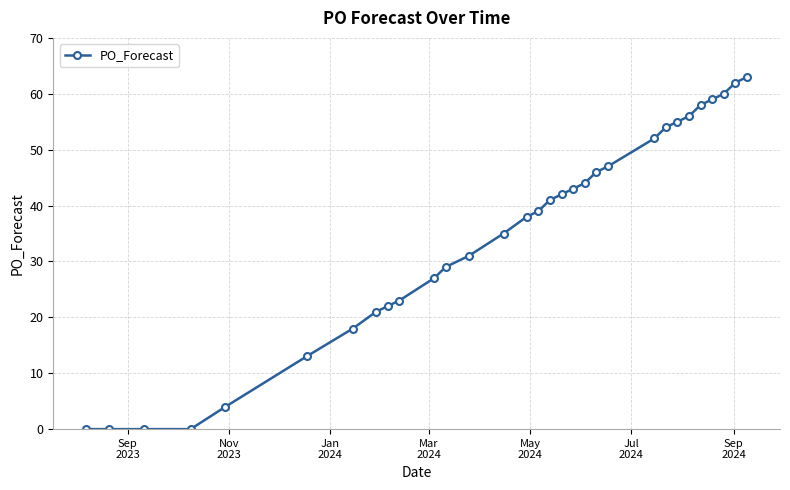

What is the value of the 7th point from the left?

18